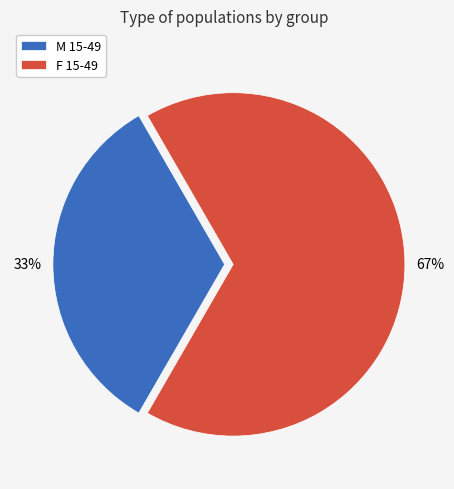

What percentage is the M 15-49 slice, to the nearest percent?

33%